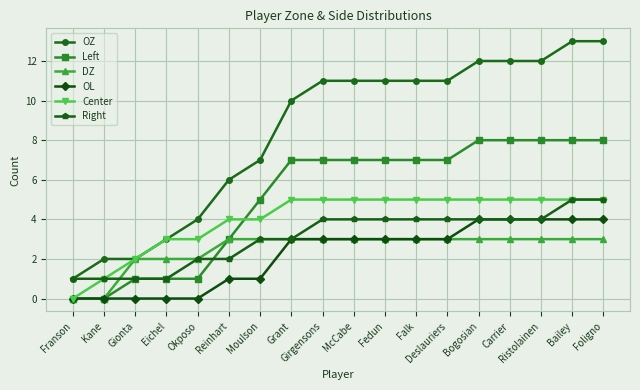

What is the greatest value displayed?

13